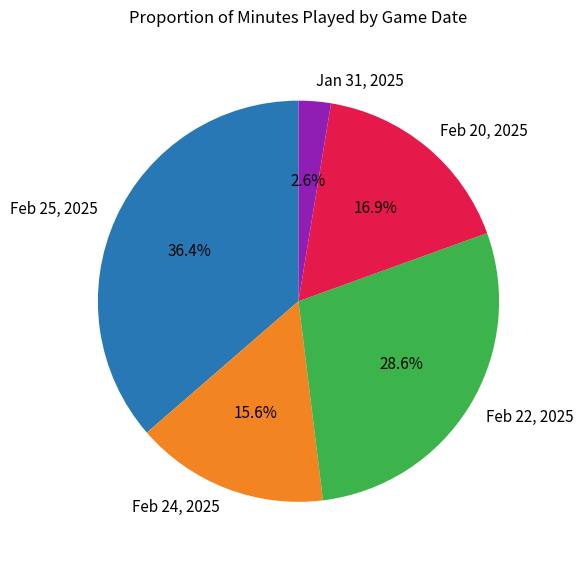

Is it true that Feb 22, 2025 is 42% of the pie?

False